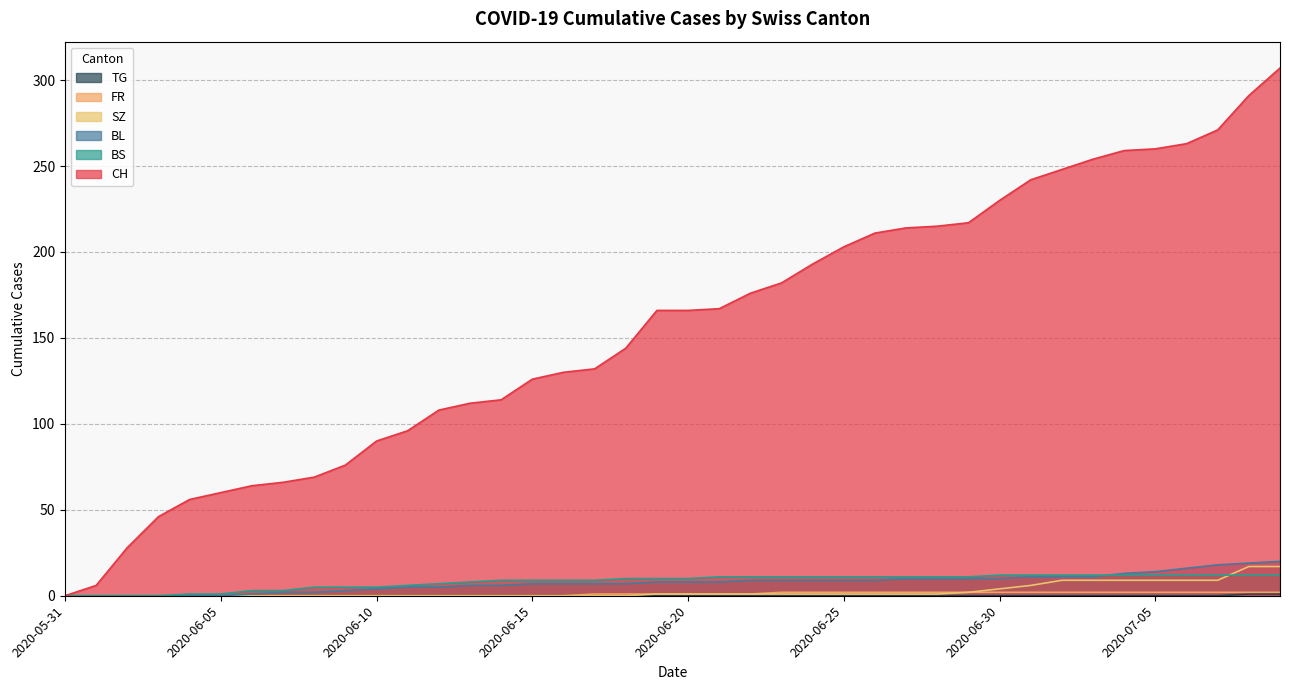

True or false: BS and TG intersect in this chart.

False